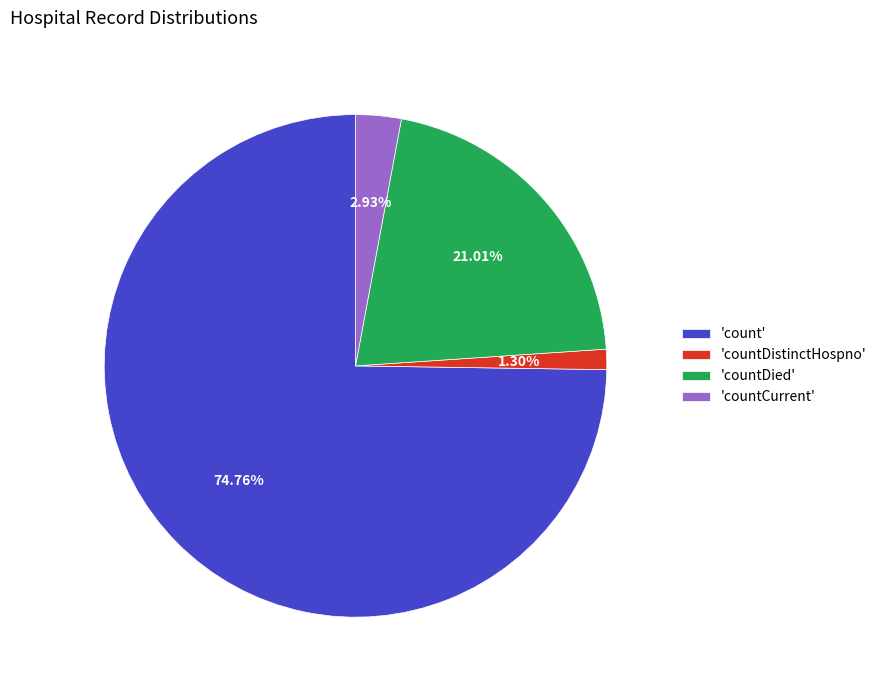

What is the ratio of the value at 'countDistinctHospno' to the value at 'countCurrent'?

0.4